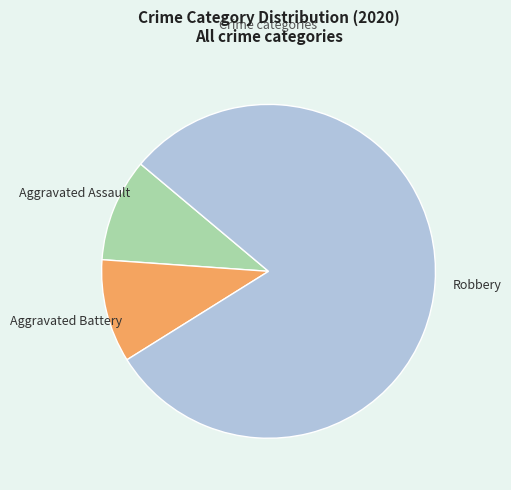

Does Robbery account for over 50% of the chart?

Yes